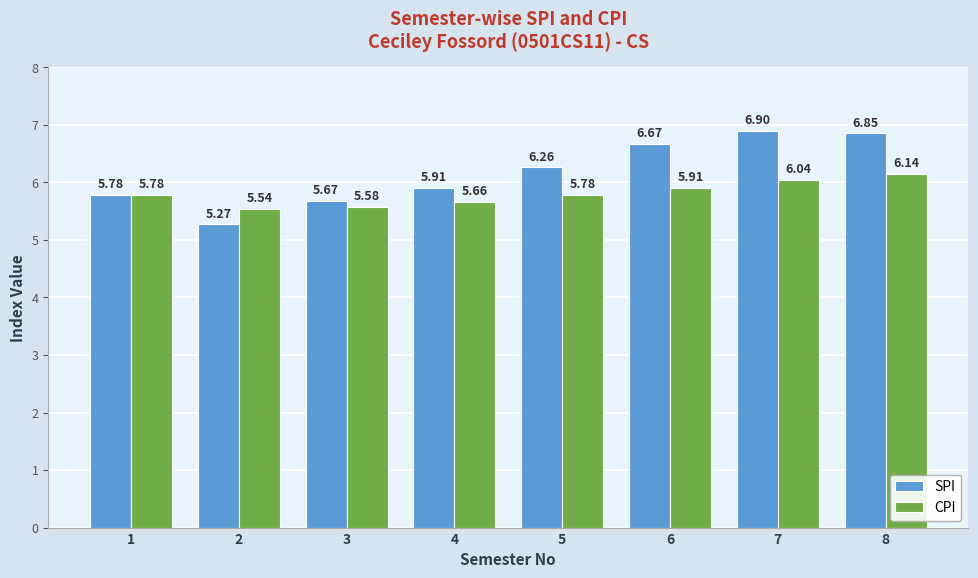

How many groups of bars are there?

8